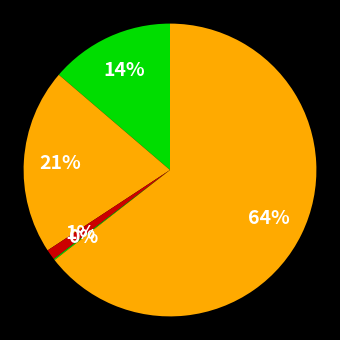

How many segments does this pie chart have?

5